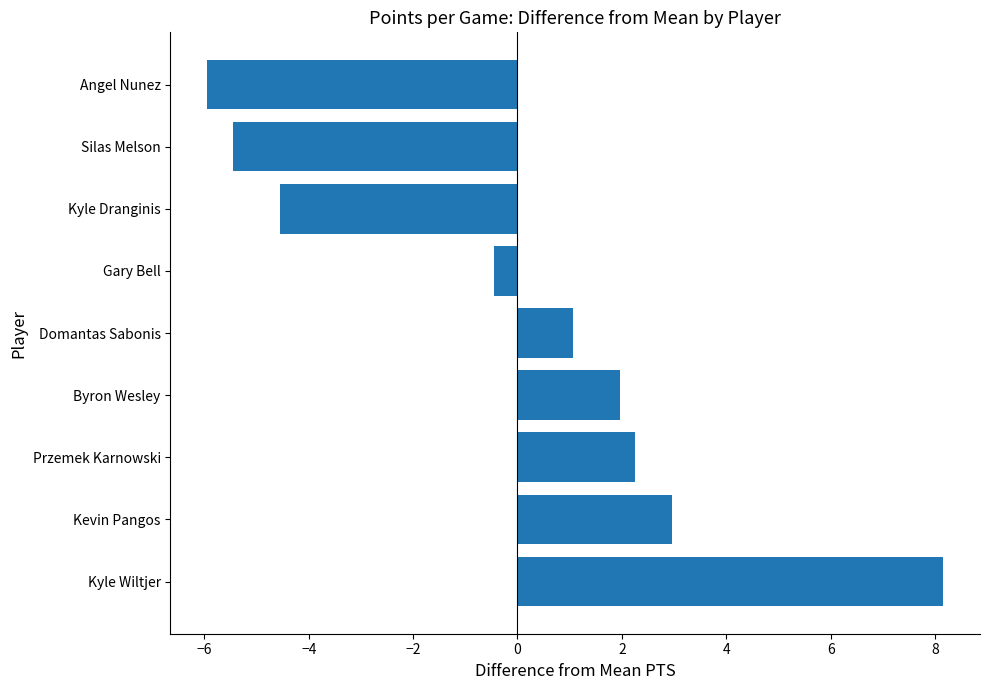

What is the smallest value displayed?

-5.9